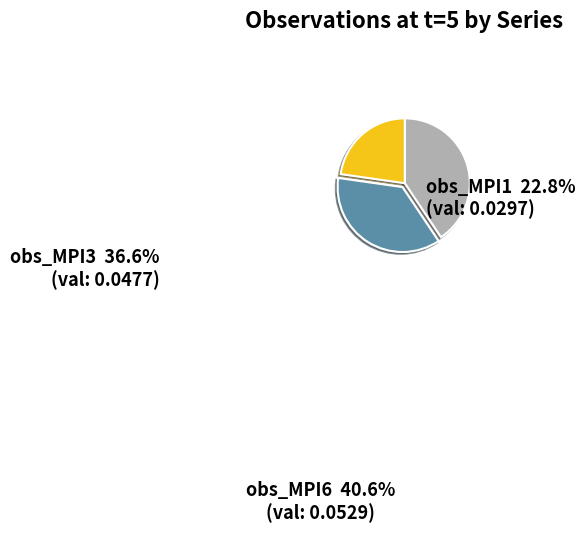

Is there any slice that represents more than half of the pie?

No